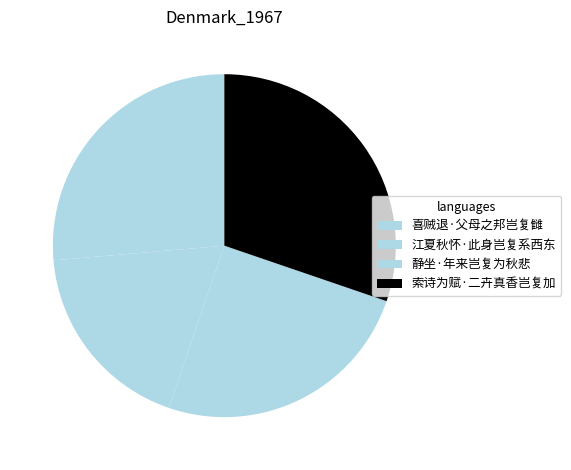

Which slice is the smallest?

江夏秋怀·此身岂复系西东